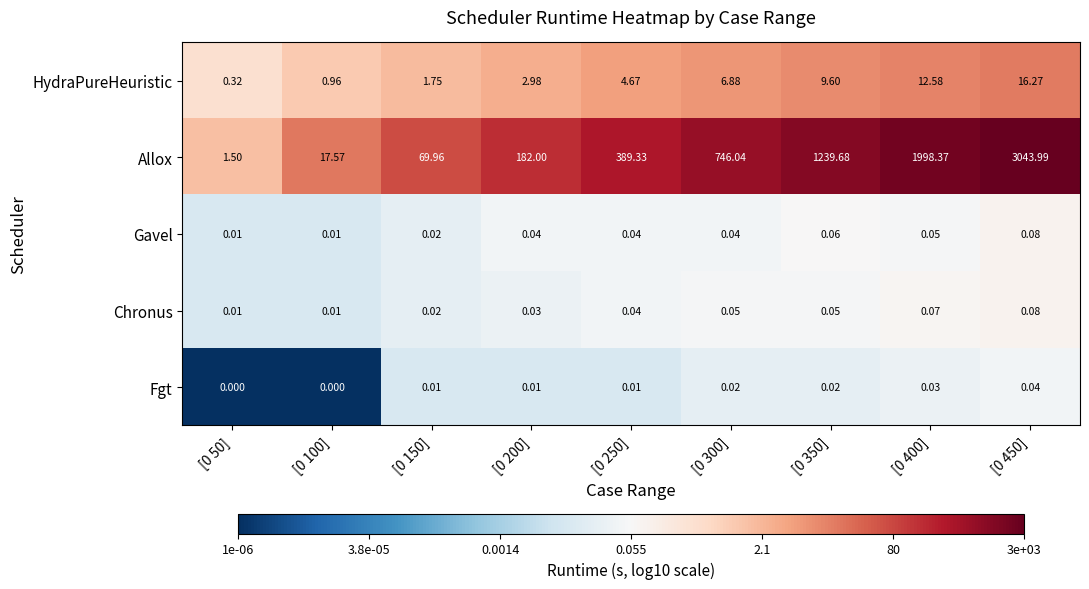

Which series changed the most between [0 100] and [0 300]?

Allox